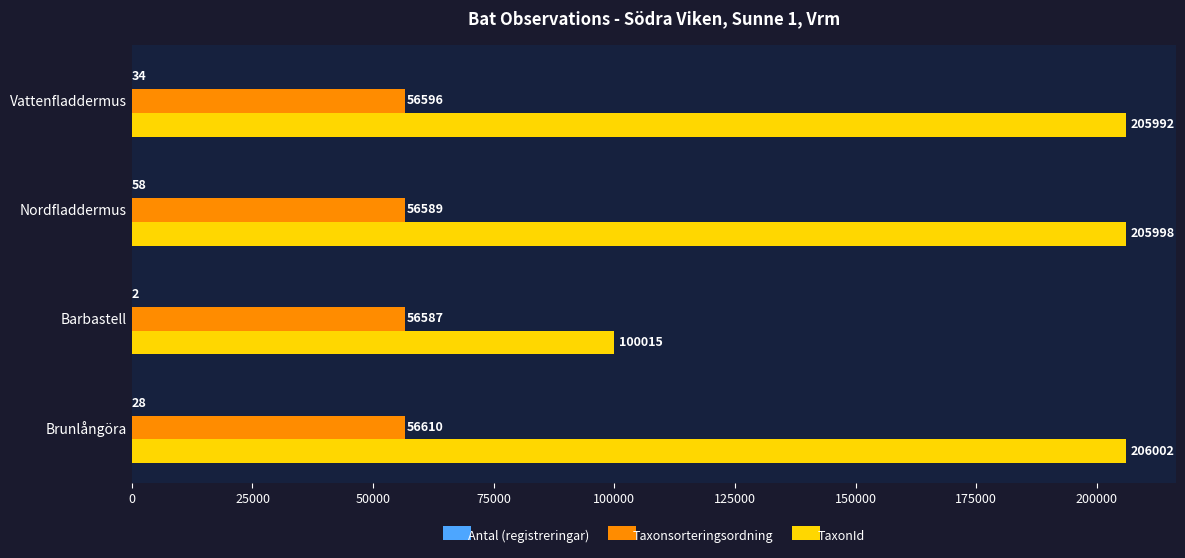

How many series are shown in this chart?

3